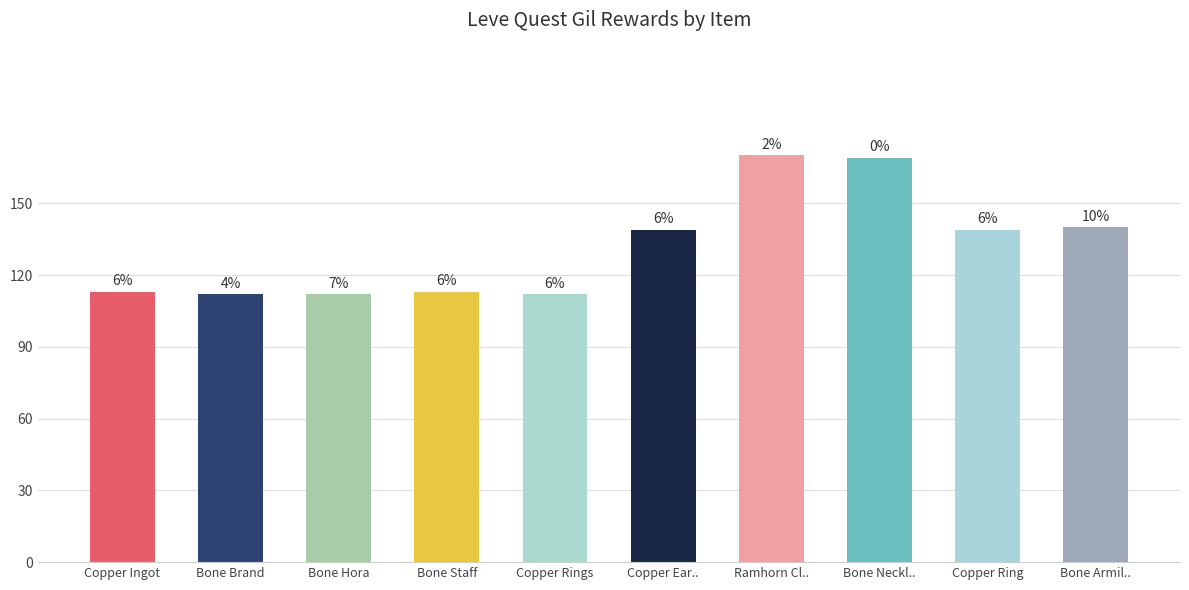

What is the sum of the values at Bone Staff and Copper Rings?

225